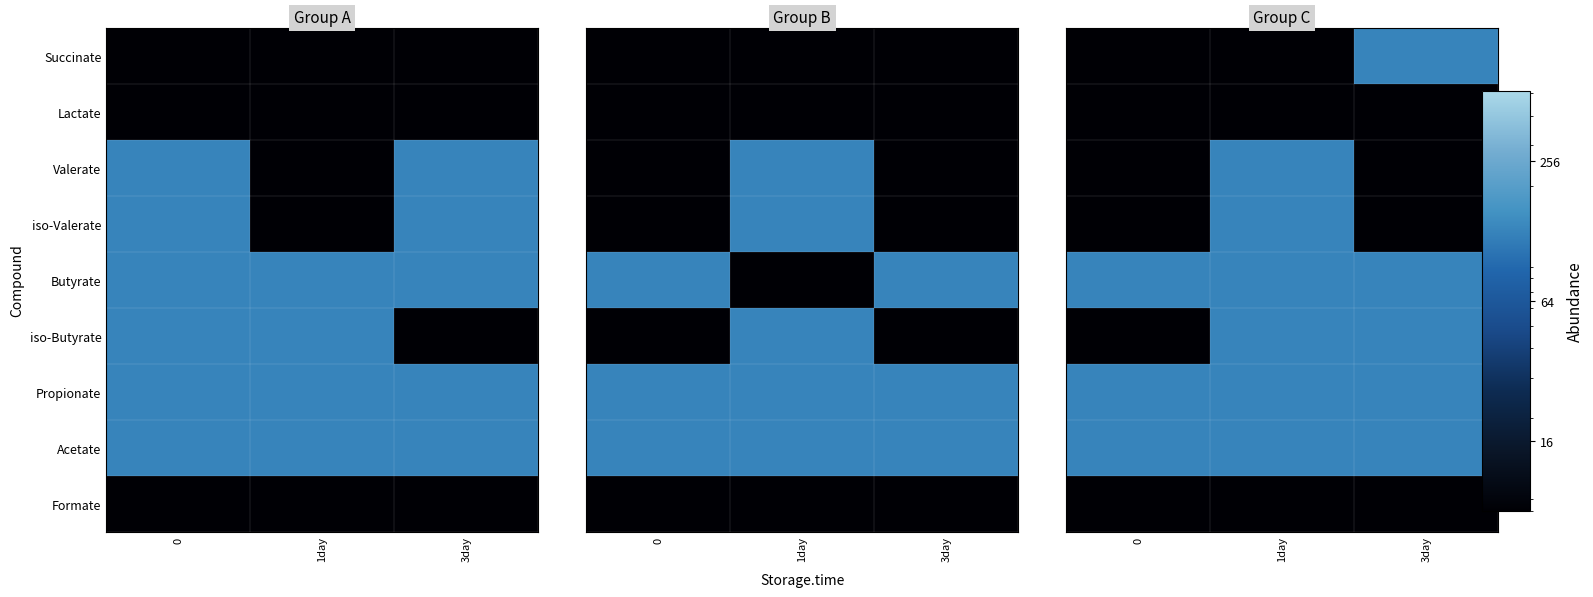

Rank the series by their maximum value, from highest to lowest.

Succinate, Valerate, iso-Valerate, Butyrate, iso-Butyrate, Propionate, Acetate, Lactate, Formate